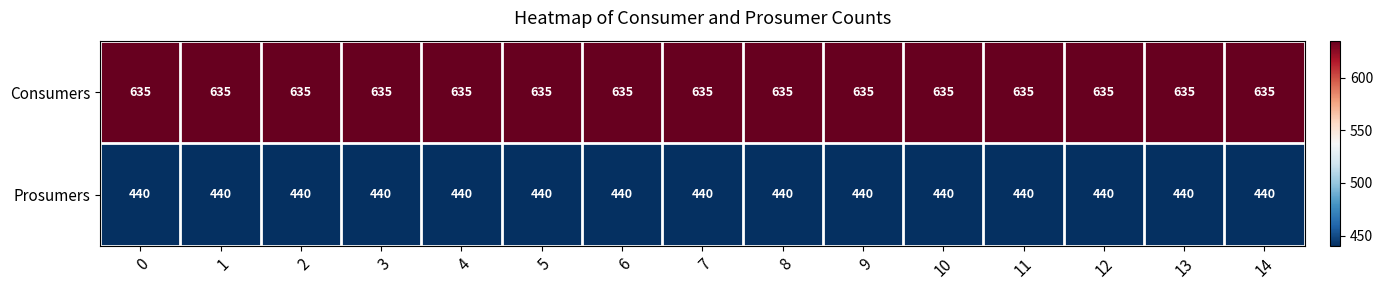

What is the minimum value for Consumers?

635